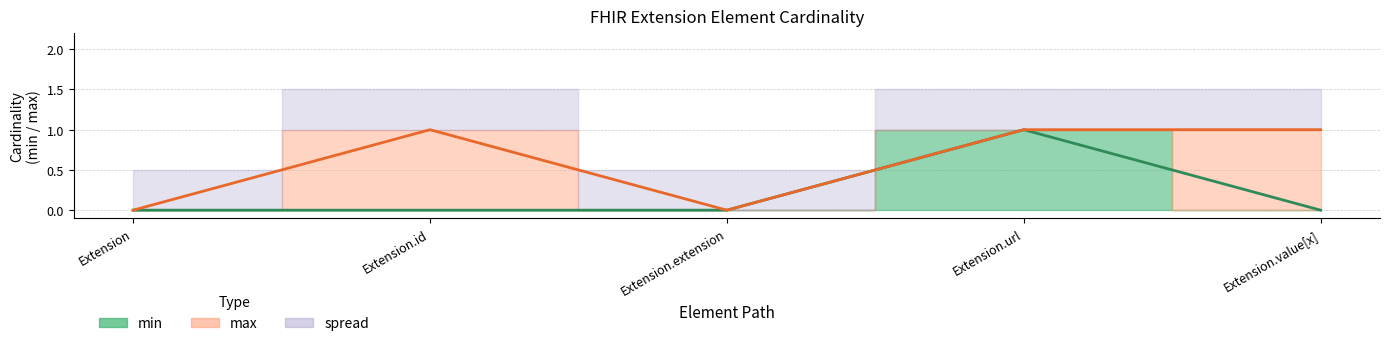

List the labels in order of min value, largest first.

Extension.url, Extension, Extension.id, Extension.extension, Extension.value[x]